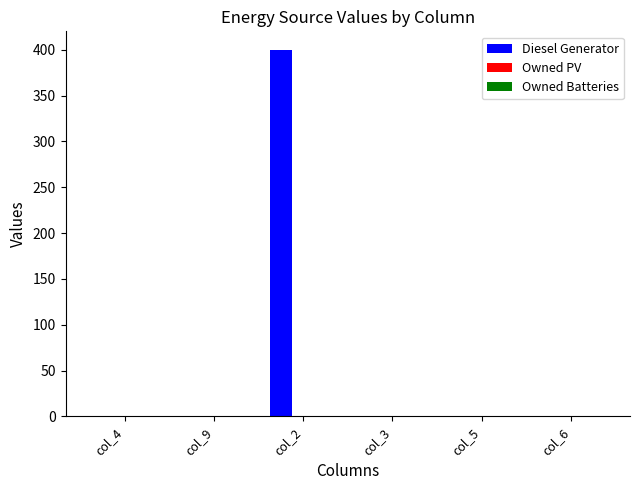

Does the chart contain stacked bars?

No